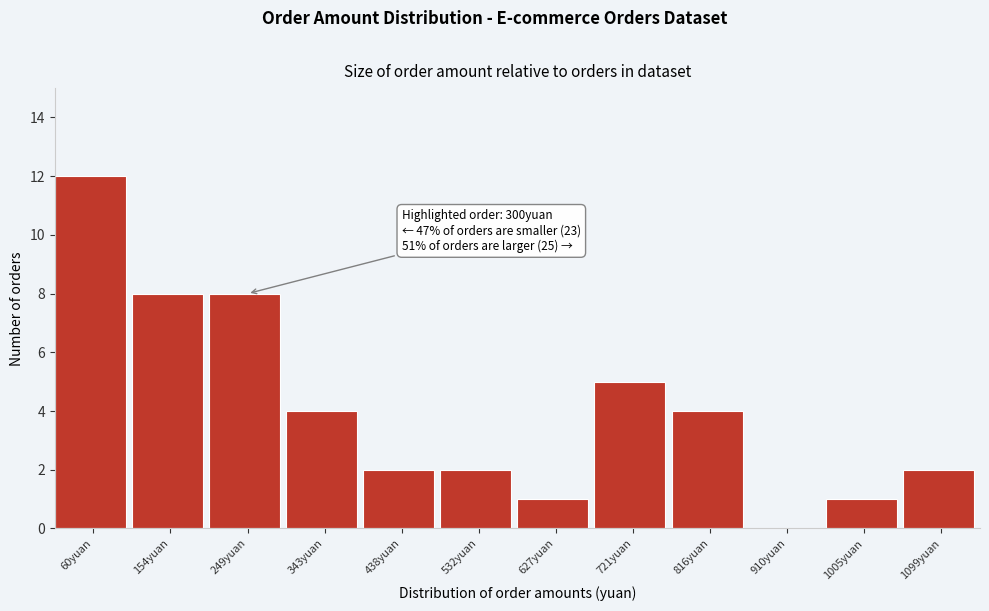

Reading left to right, what are all the values shown in this chart?

60yuan=12	154yuan=8	249yuan=8	343yuan=4	438yuan=2	532yuan=2	627yuan=1	721yuan=5	816yuan=4	910yuan=0	1005yuan=1	1099yuan=2